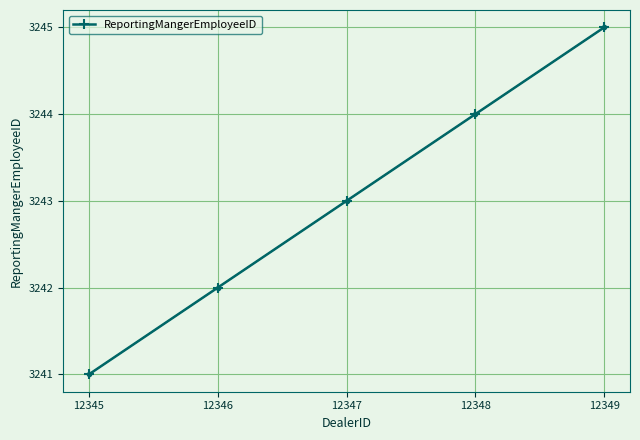

How many values are between 3242 and 3244?

3